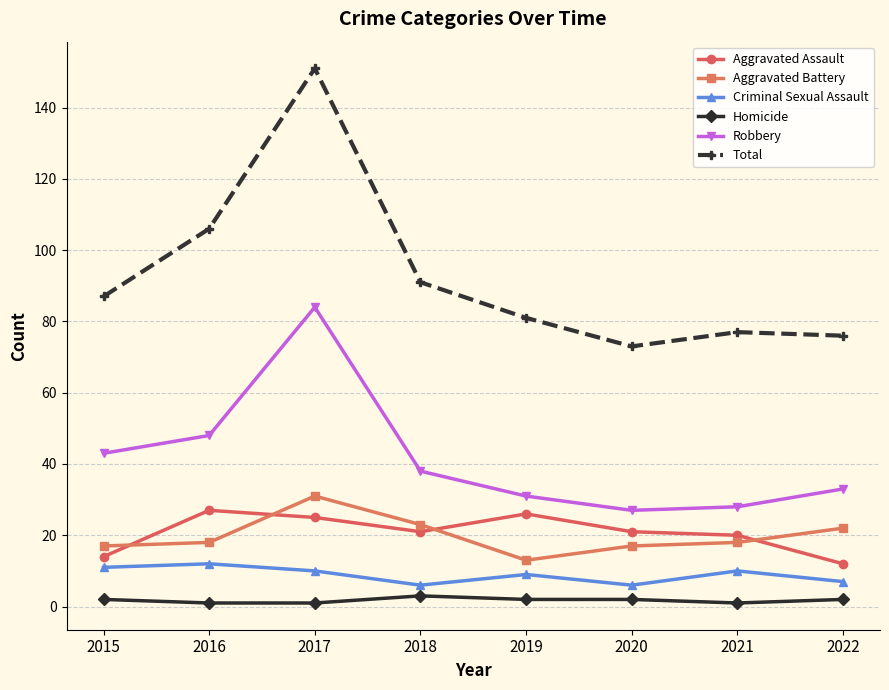

What is the total value across all series at 2019?

162